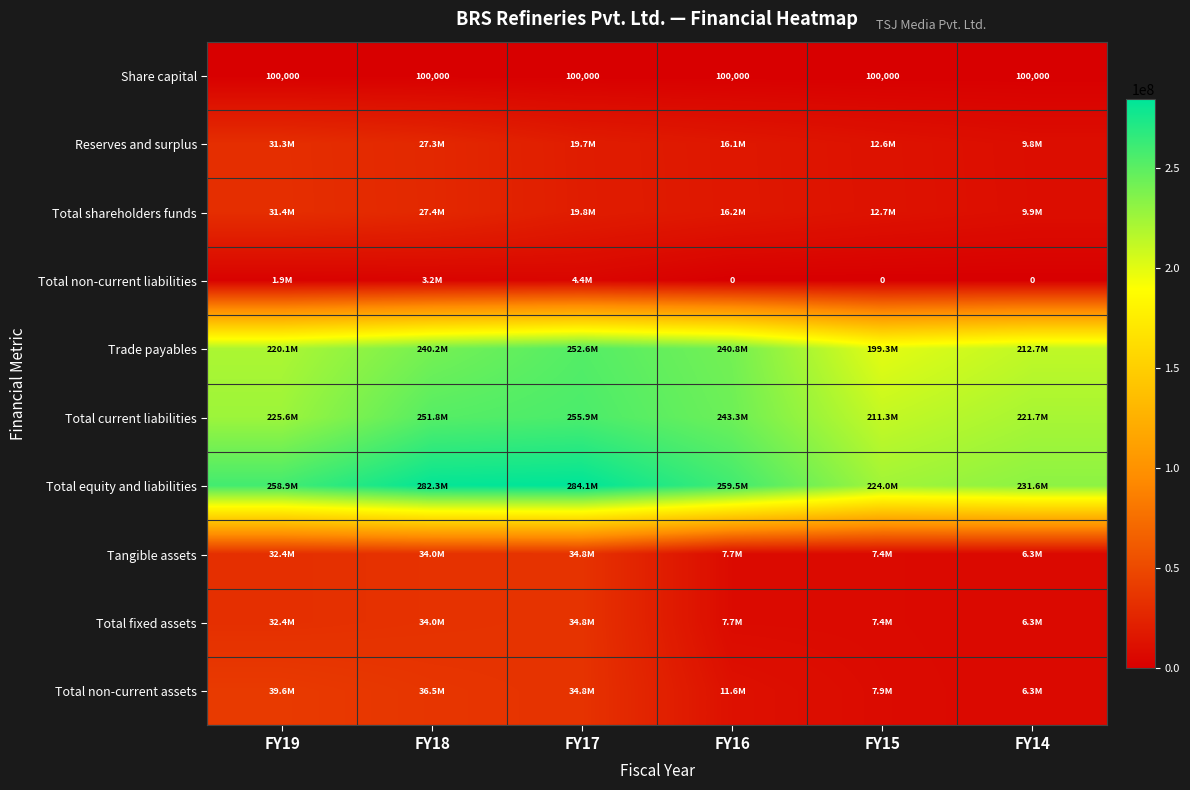

At FY16, list the series in order from smallest to largest.

Total non-current liabilities, Share capital, Tangible assets, Total fixed assets, Total non-current assets, Reserves and surplus, Total shareholders funds, Trade payables, Total current liabilities, Total equity and liabilities